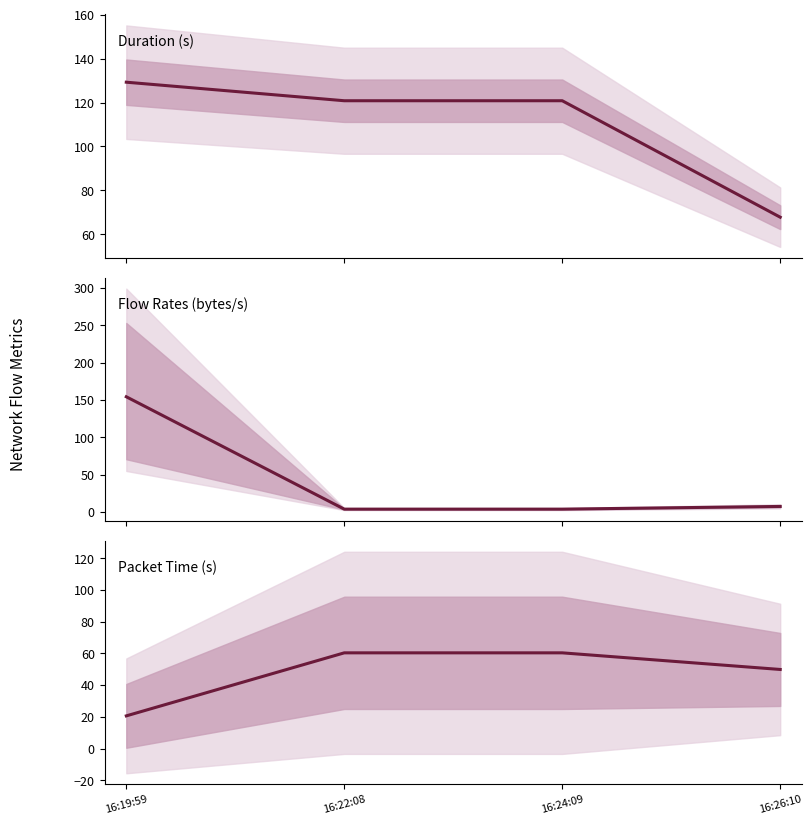

Reading left to right, list all the values displayed in this chart.

Duration: 129.3	120.8	120.8	67.8
FlowSentRate / FlowReceivedRate: 154.4	3.9	3.9	7.5
PacketTimeMean: 20.6	60.4	60.4	49.9